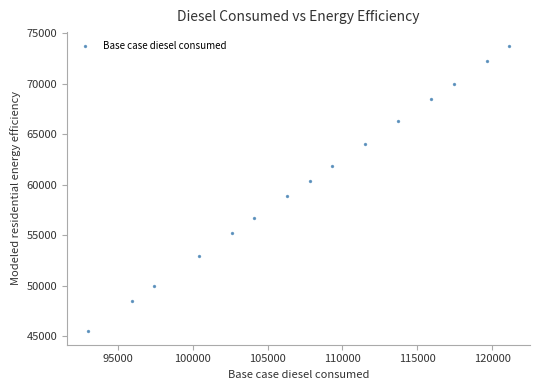

What is the range of Y values (max minus min)?

28119.9